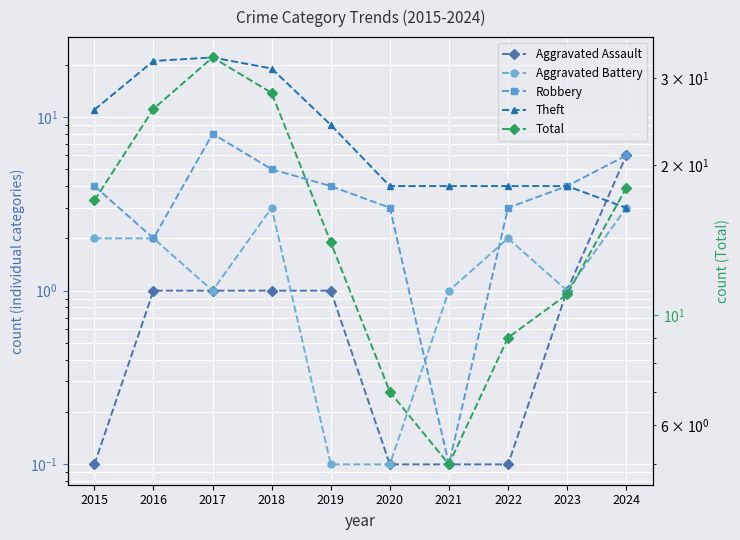

The Aggravated Assault series shows 0.5 at 2019. True or false?

False